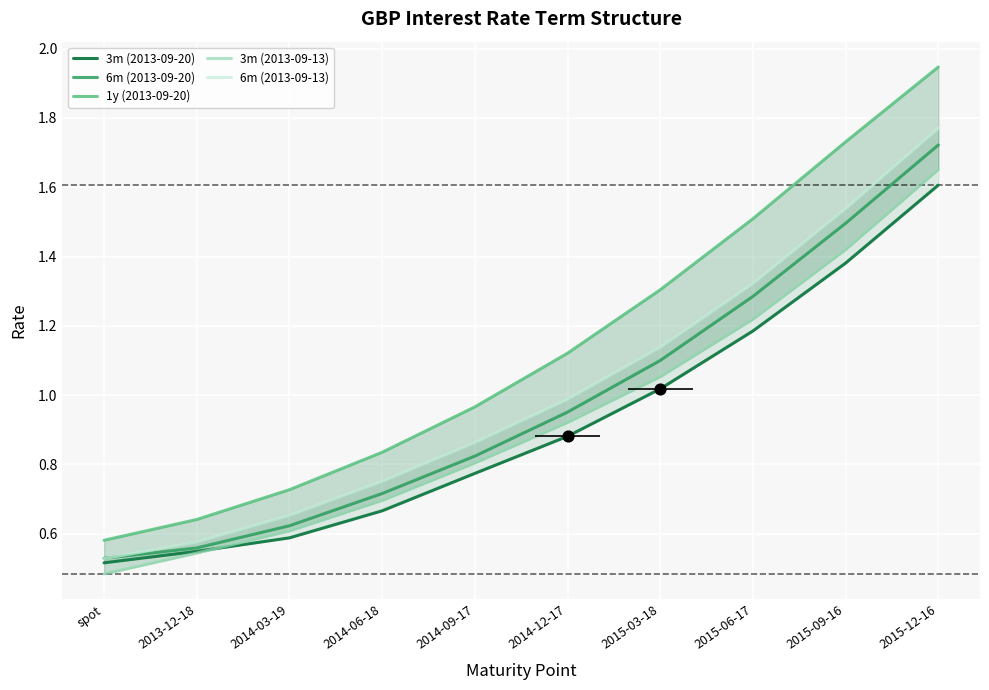

Which series has the widest spread of Y values?

1y (2013-09-20)